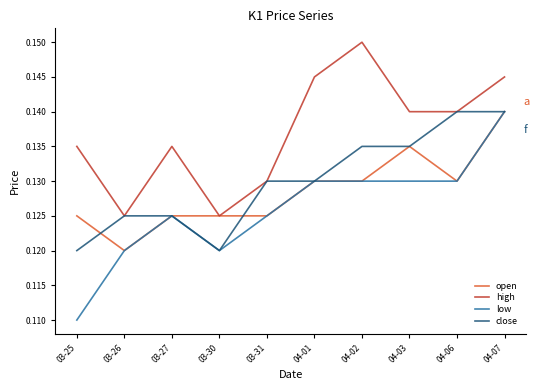

What is the total value across all series at 04-07?

0.6